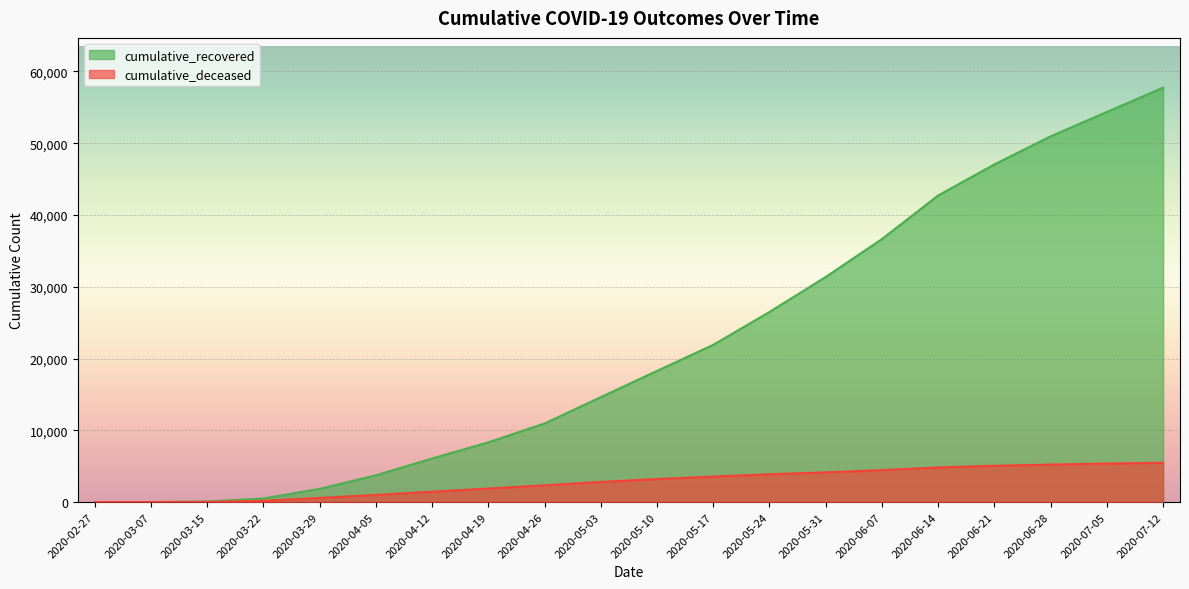

Which has a higher value, 2020-06-21 or 2020-06-28?

2020-06-28